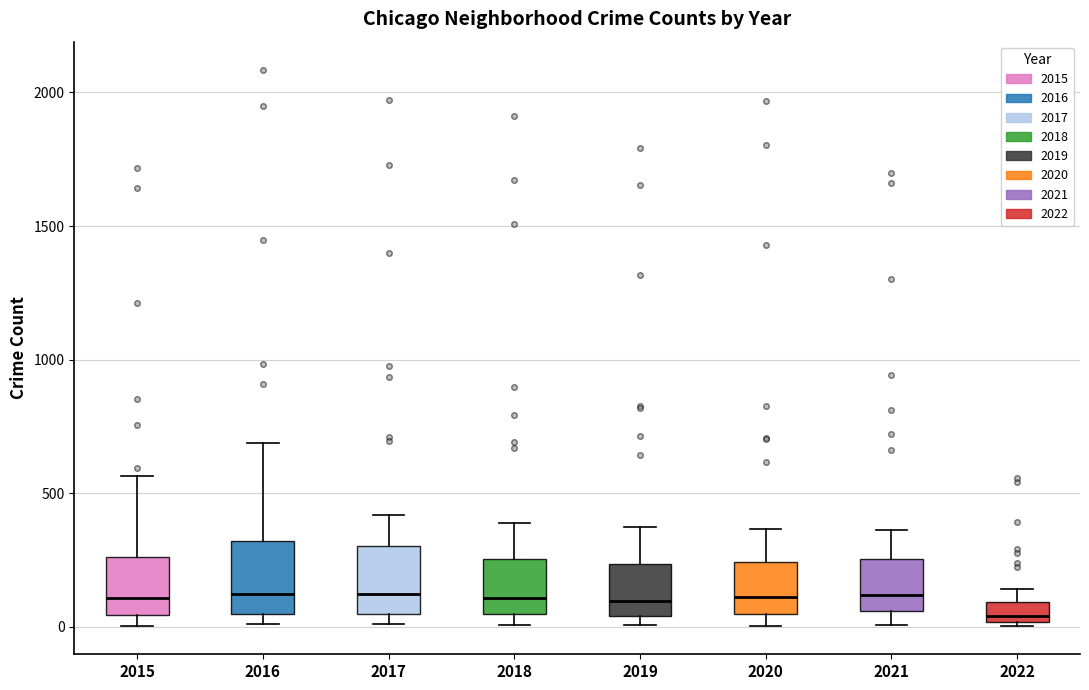

Reading left to right, read every box against the y-axis: the position of its median line, the range the box covers, and the ends of its whiskers. The values are not printed on the chart, so give them approximately, as read against the axis.

2015: median 100, box 50 to 250, whiskers 0 to 550
2016: median 150, box 50 to 300, whiskers 0 to 700
2017: median 100, box 50 to 300, whiskers 0 to 400
2018: median 100, box 50 to 250, whiskers 0 to 400
2019: median 100, box 50 to 250, whiskers 0 to 400
2020: median 100, box 50 to 250, whiskers 0 to 350
2021: median 100, box 50 to 250, whiskers 0 to 350
2022: median 50, box 0 to 100, whiskers 0 to 150